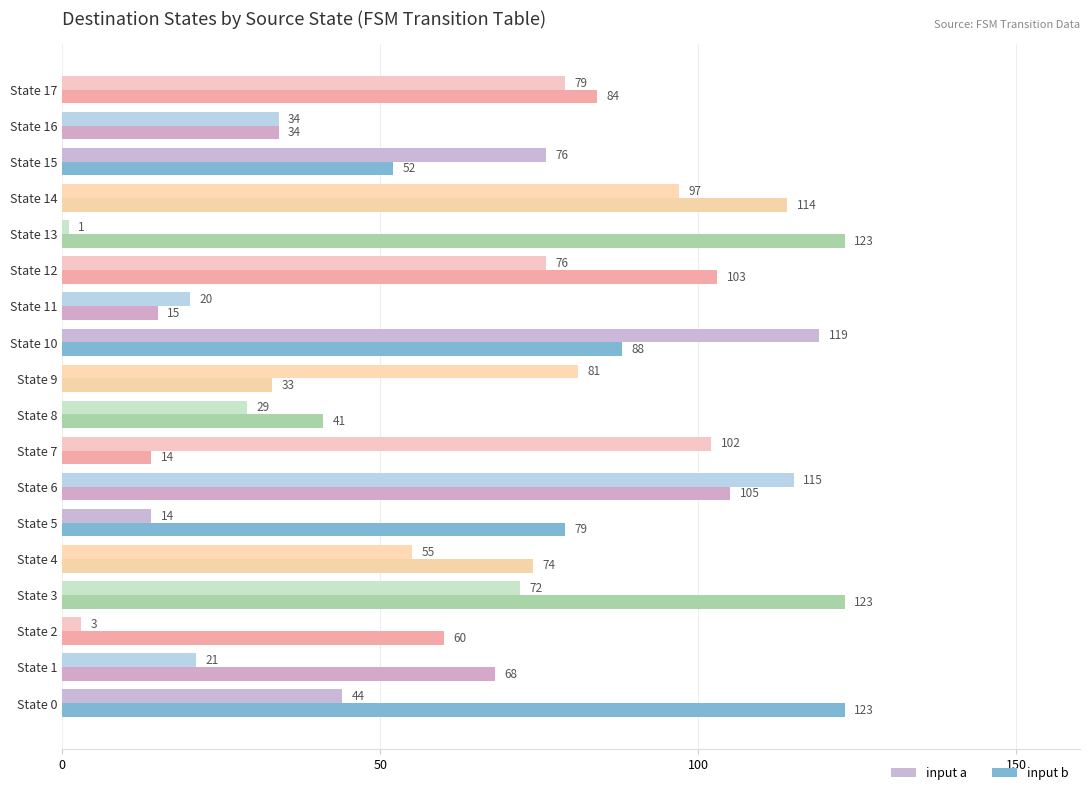

How many distinct data groups are displayed?

2